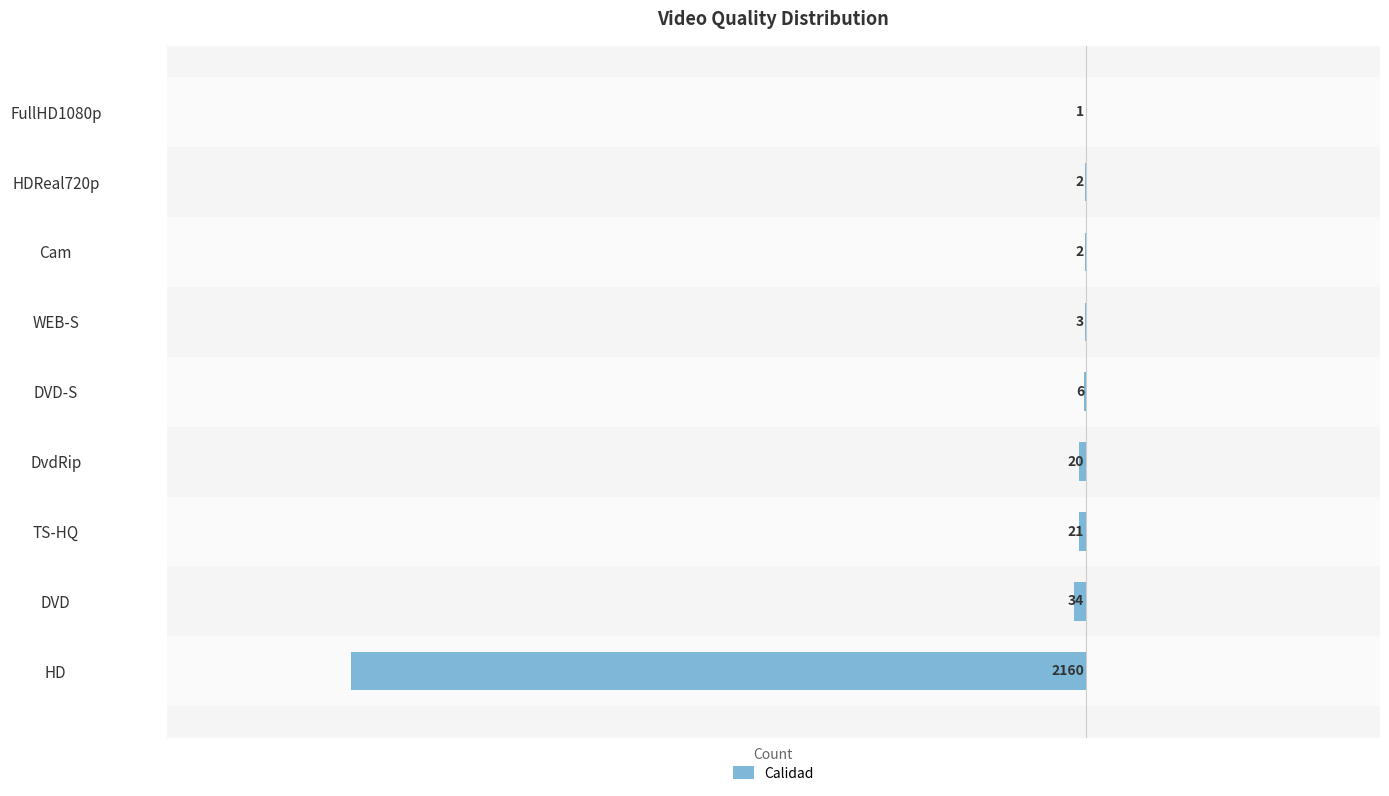

List the labels in order of value, largest first.

8, 6, 7, 5, 4, 3, 2, 1, 0